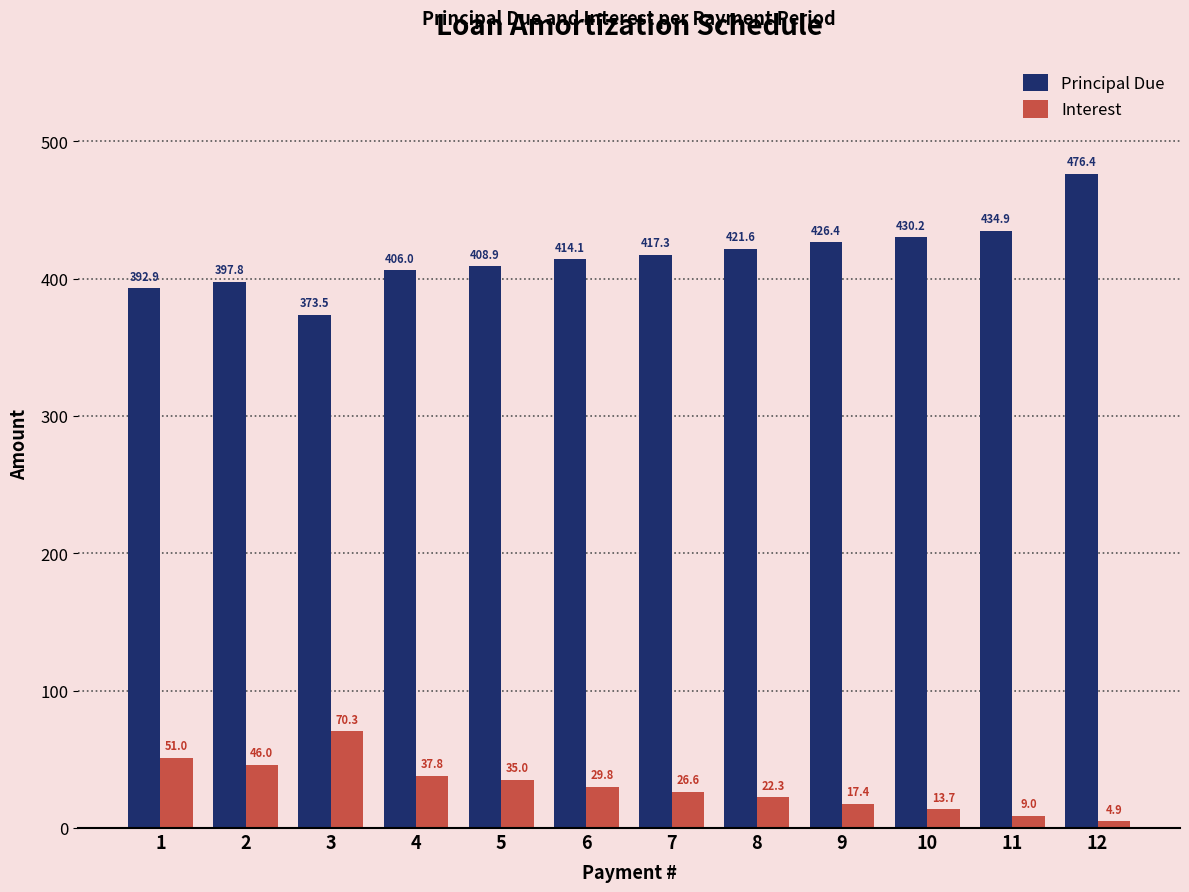

What is the maximum value shown in the chart?

476.4